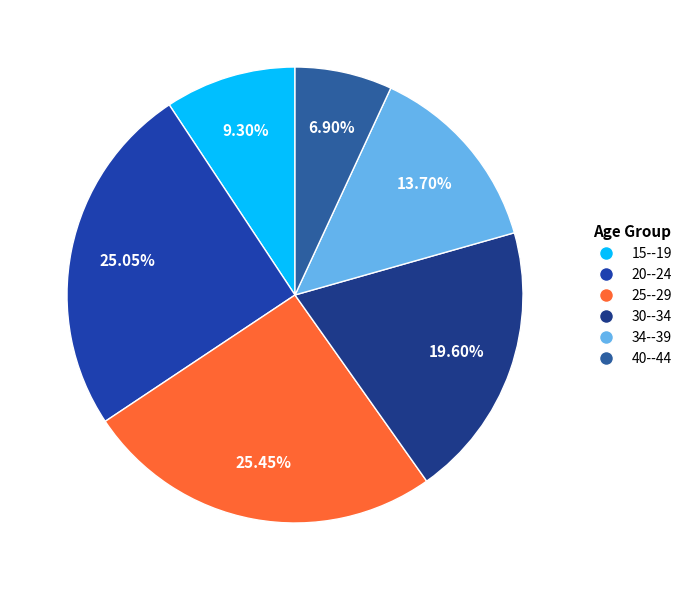

To the nearest percent, what is the difference between the largest and smallest slice percentages?

19%